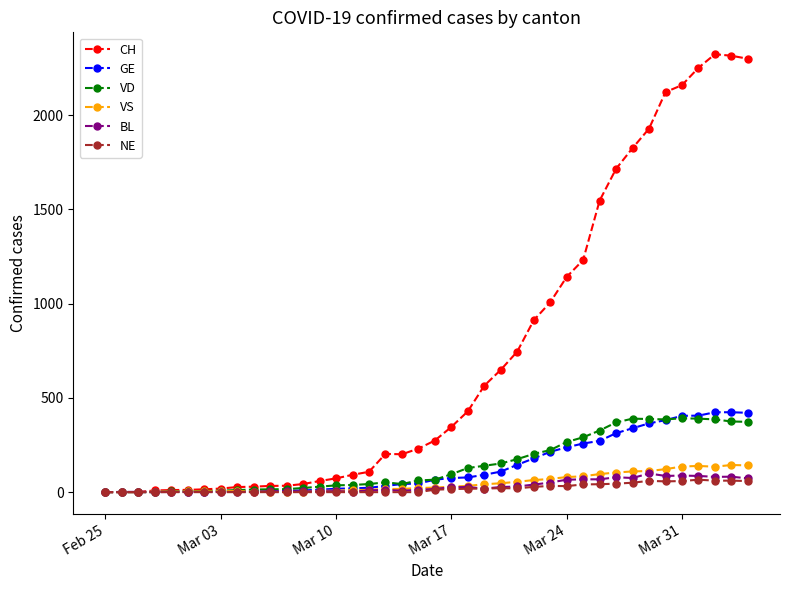

What is the average value of the CH series?

725